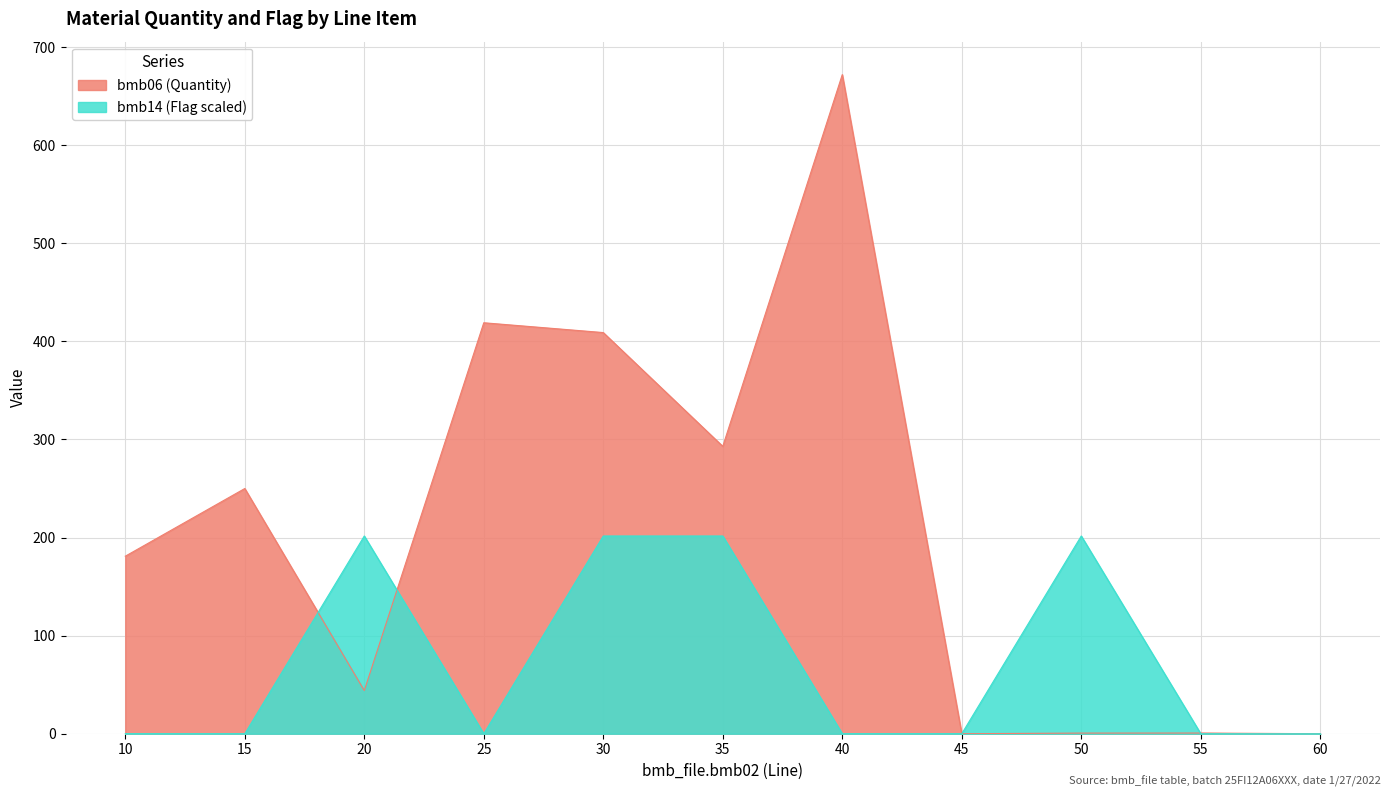

What is the sum of the bmb14 values at 30 and 35?

403.2